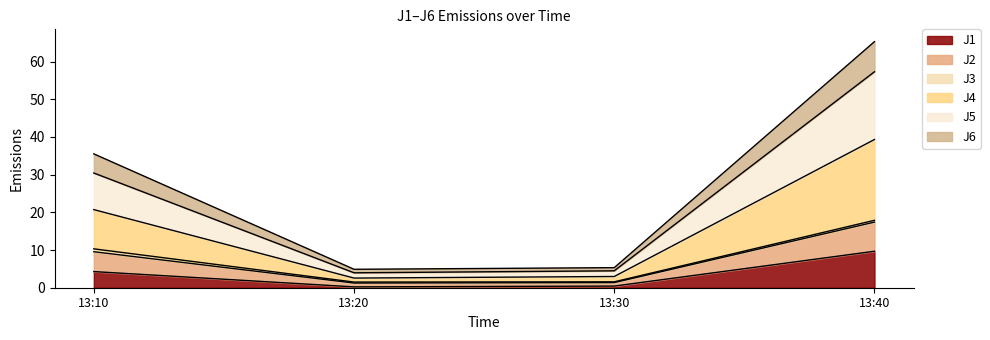

True or false: J2 and J6 cross at least once.

False